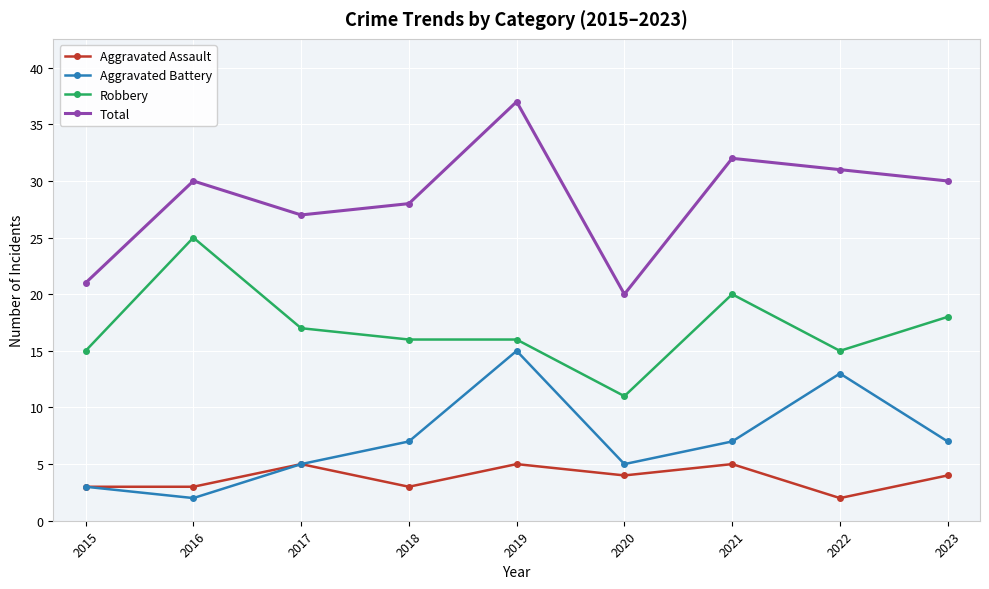

True or false: Total and Robbery cross at least once.

False